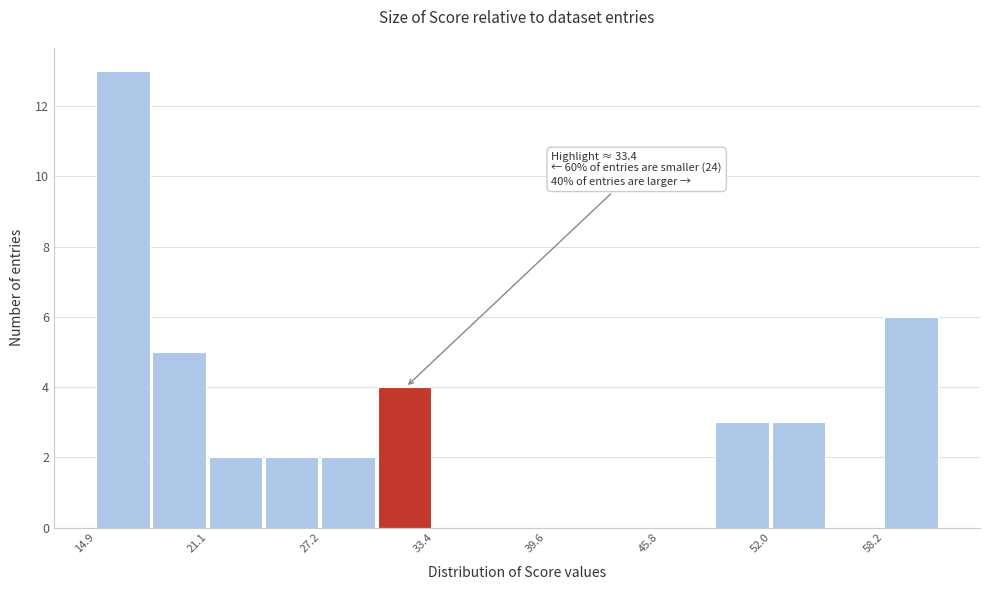

Read against the x-axis, roughly where is the centre of the tallest bar?

16